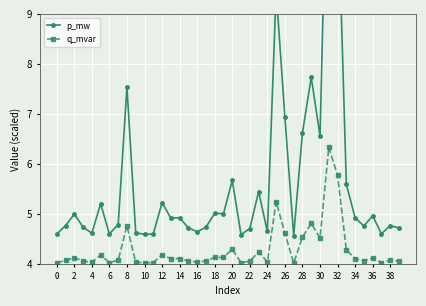

What is the lowest value of the q_mvar series?

4.0